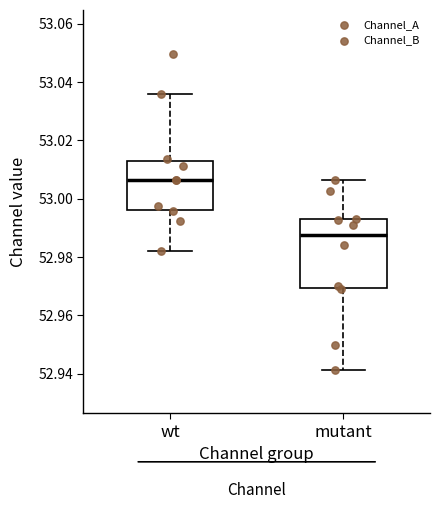

Reading left to right, transcribe this box plot: for each box, give where its median line is, the range the box spans, and where its two whiskers end, as read against the y-axis. The values are not printed on the chart, so give them approximately, as read against the axis.

wt: median 53.006, box 52.996 to 53.012, whiskers 52.982 to 53.036
mutant: median 52.988, box 52.970 to 52.994, whiskers 52.942 to 53.006